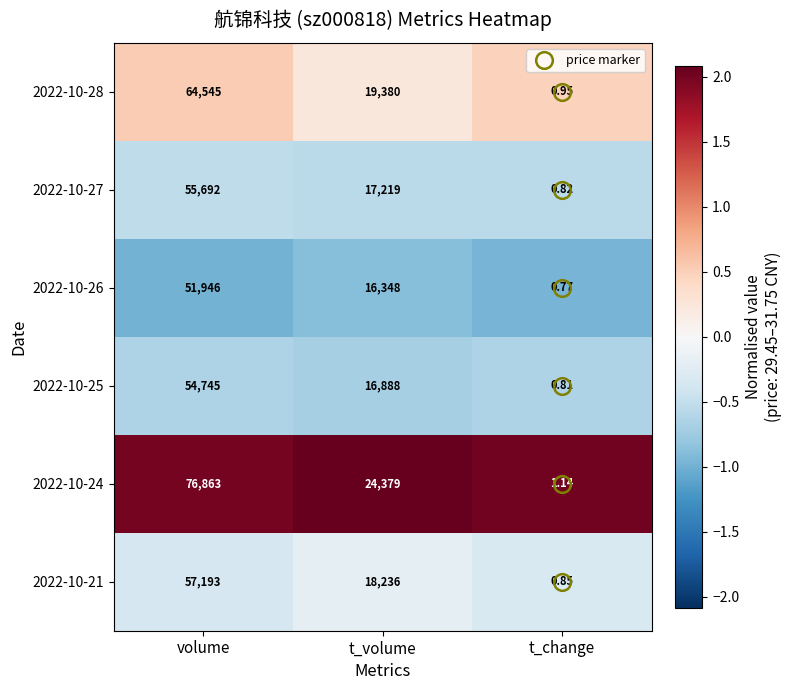

At which category does the chart reach its peak across all series?

volume